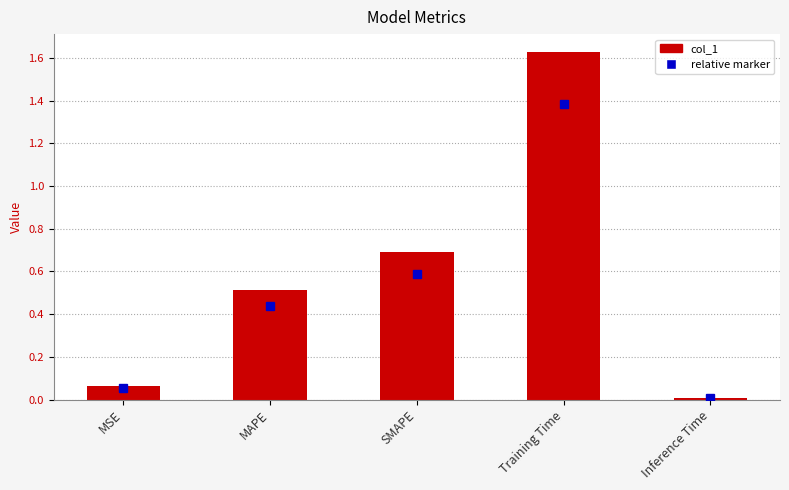

What is the average value?

0.6